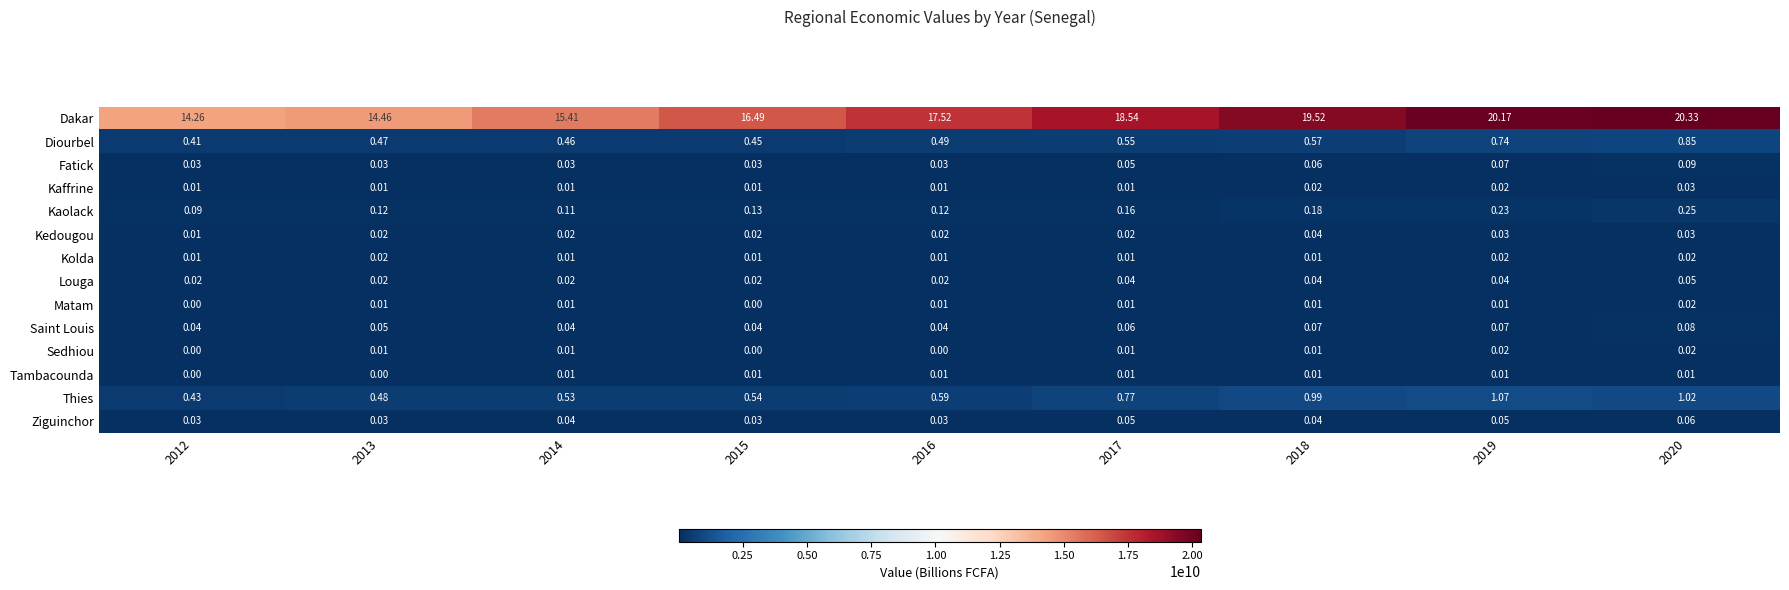

Which series has the widest spread of values?

Dakar